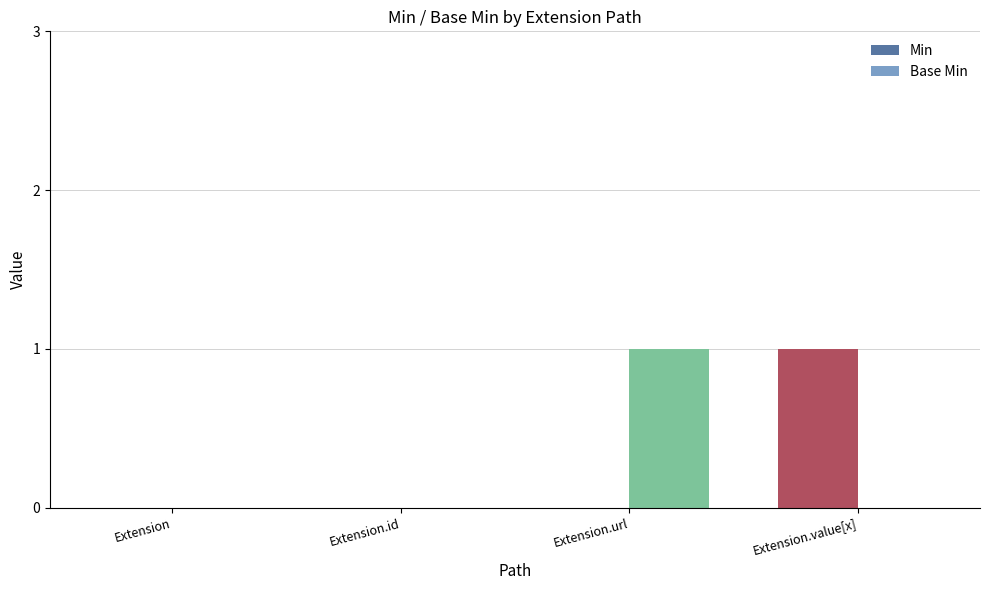

The value of Min at Extension is 0. True or false?

True